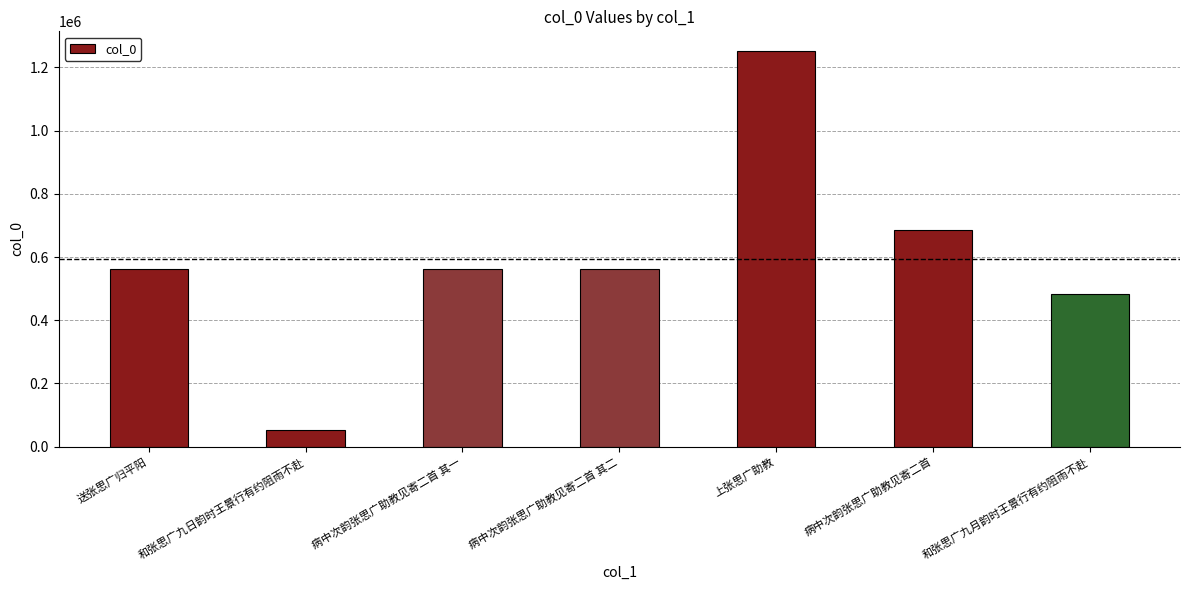

Between 病中次韵张思广助教见寄二首 其一 and 病中次韵张思广助教见寄二首, which is larger?

病中次韵张思广助教见寄二首